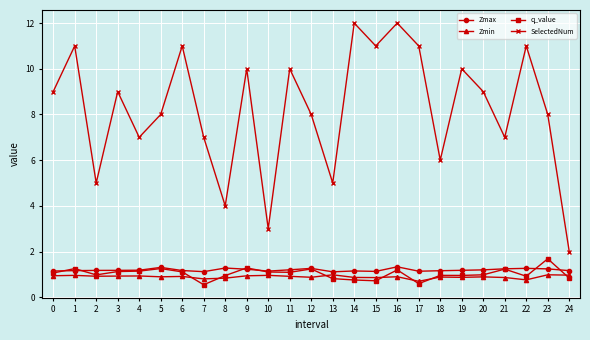

True or false: Zmin and SelectedNum cross at least once.

False